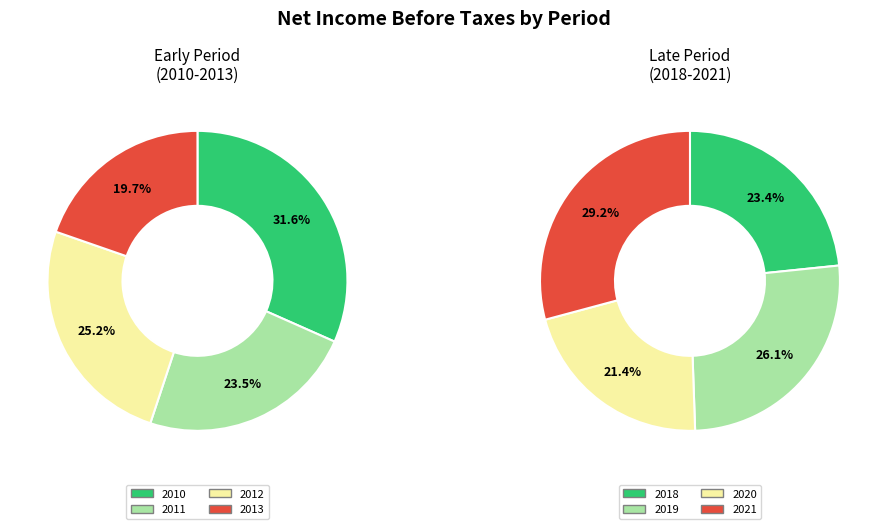

How many slices are in this pie chart?

4